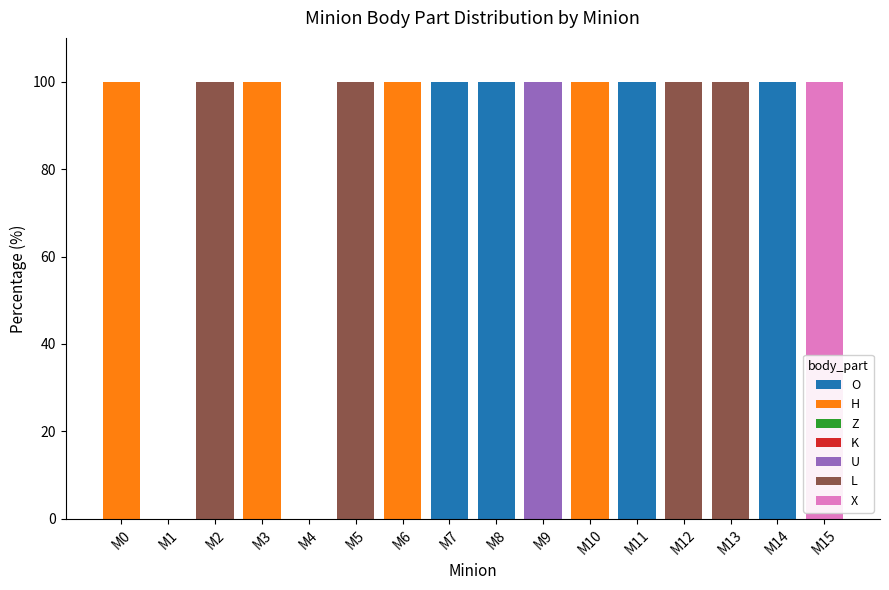

What is the highest value of the O series?

100